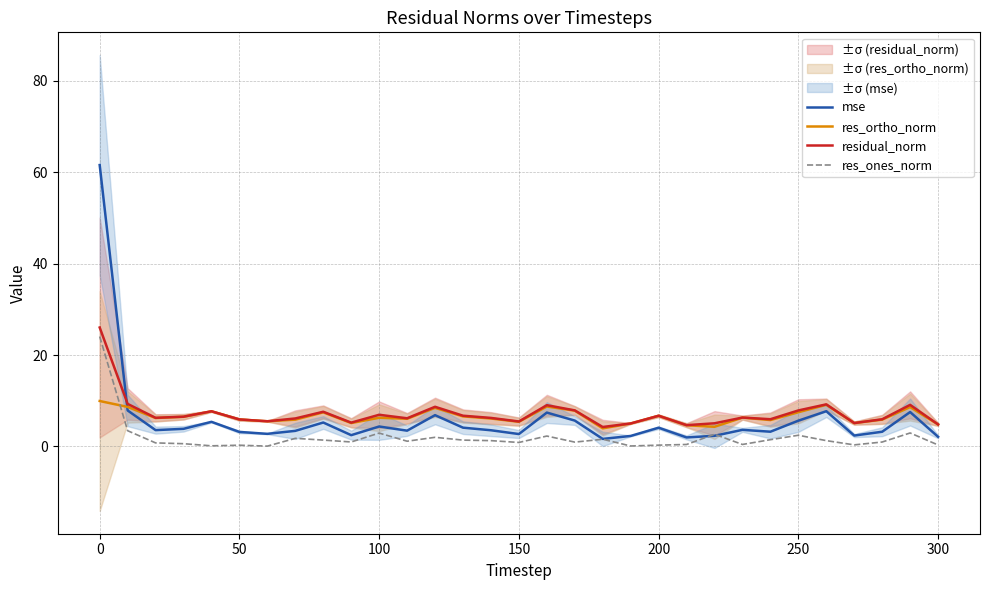

Is the value of res_ones_norm at 150 greater than the value of res_ortho_norm at 200?

No